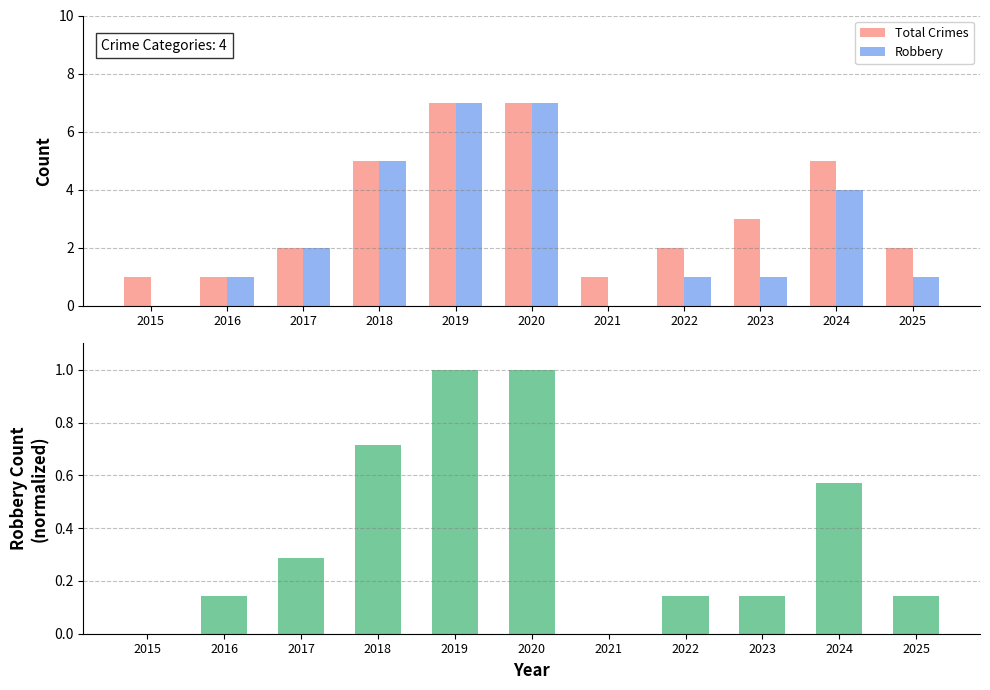

What is the difference between the highest and lowest values at 2024?

4.4